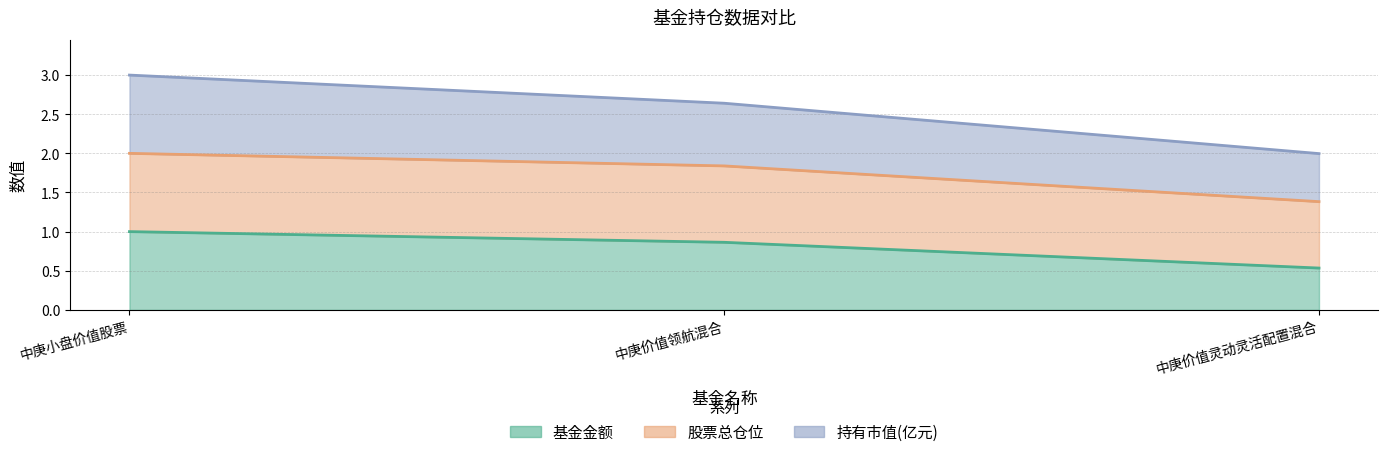

Rank the series at 中庚价值灵动灵活配置混合 from lowest to highest value.

基金金额, 股票总仓位, 持有市值(亿元)